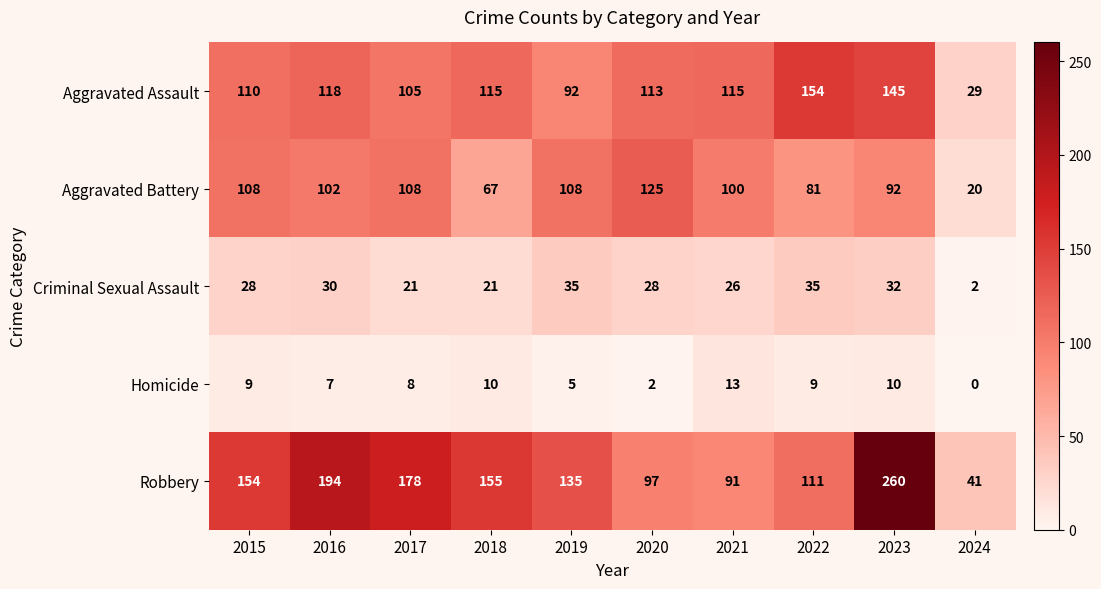

At which category is the sum across all series the highest?

2023